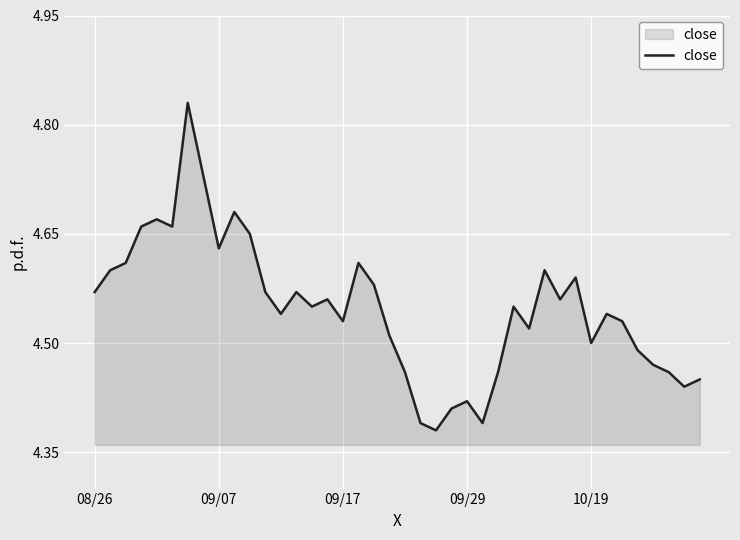

Count the values in the range 4 to 5.

40